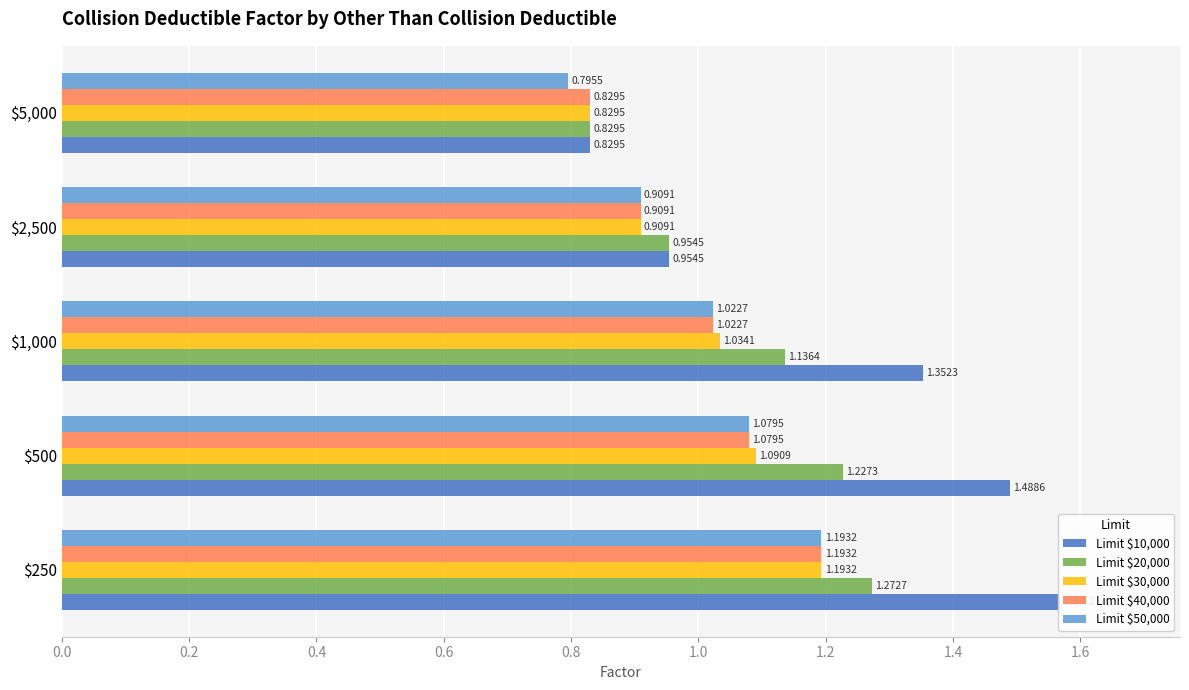

What is the total value across all series at $1,000?

5.6